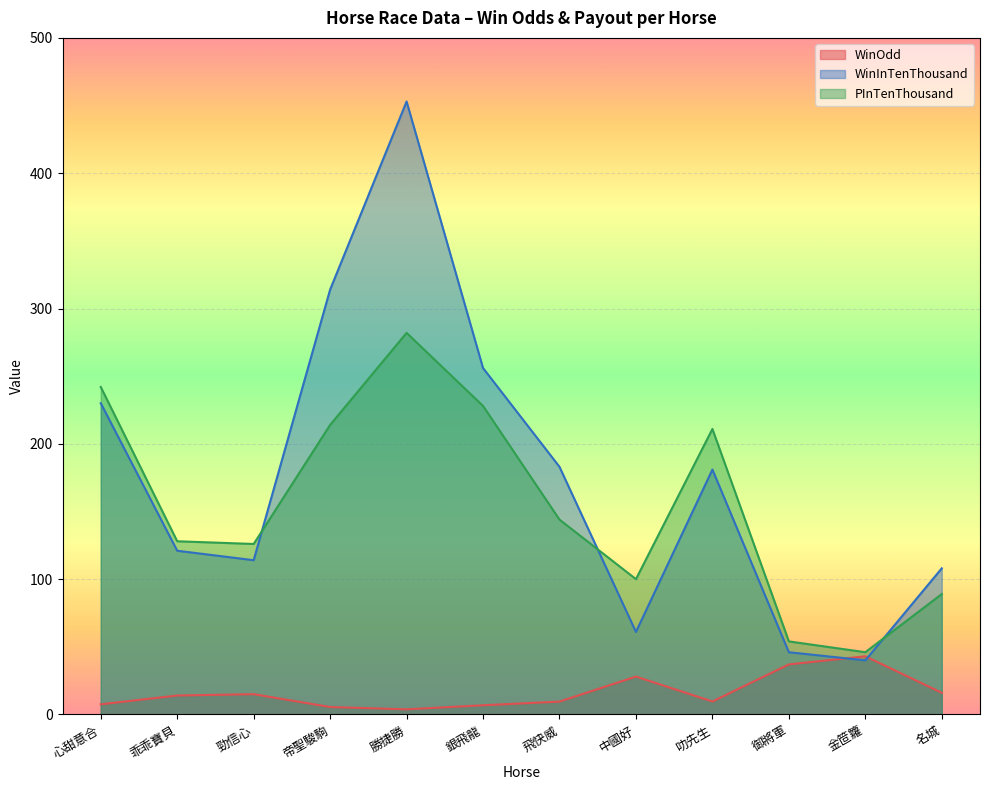

What is the label of the 10th point from the right?

勁信心